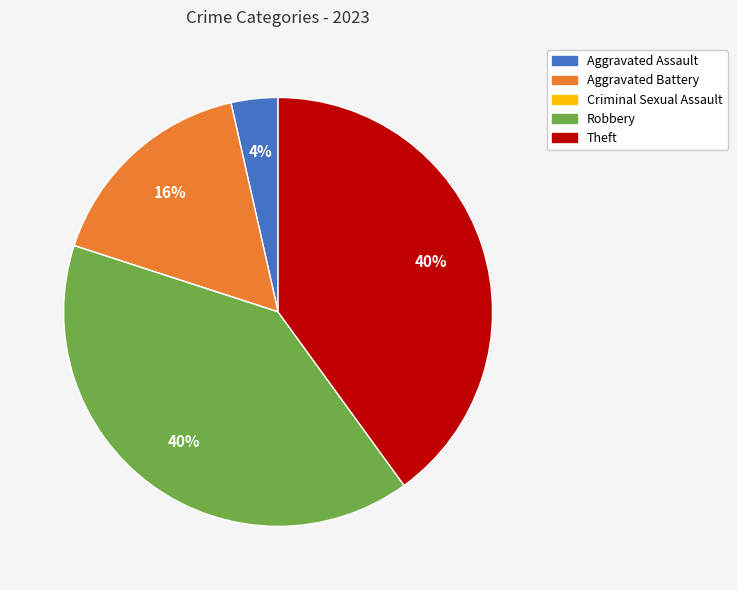

Do Aggravated Assault and Robbery together represent more than half of the pie?

No